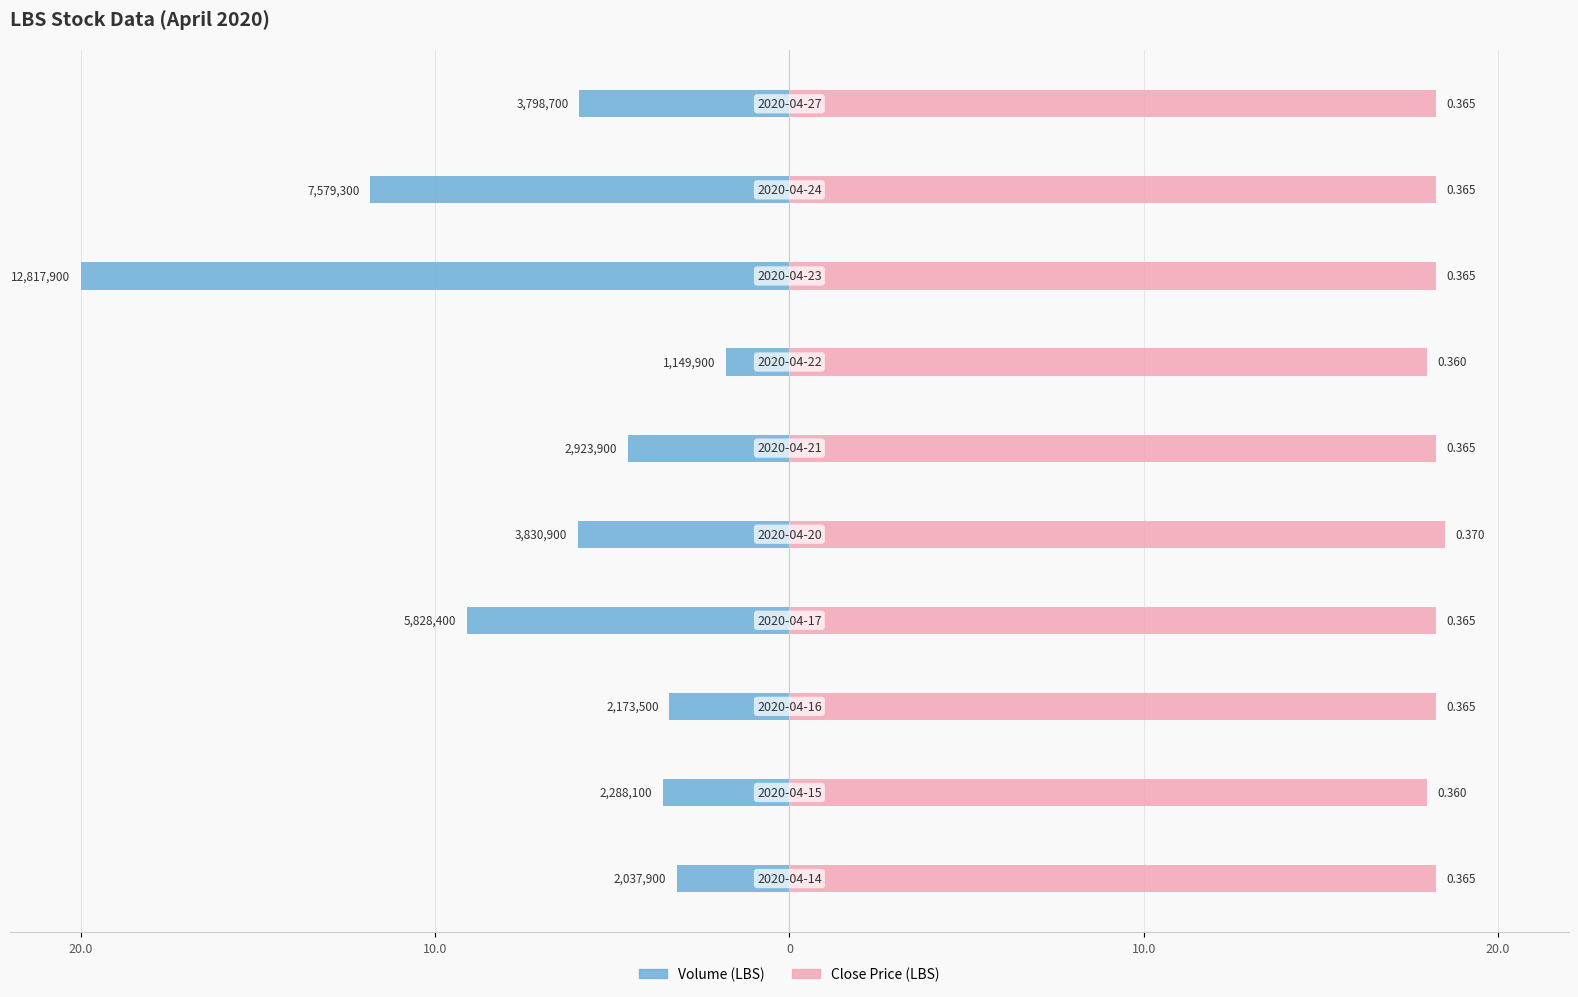

Count the number of categories in the chart.

10